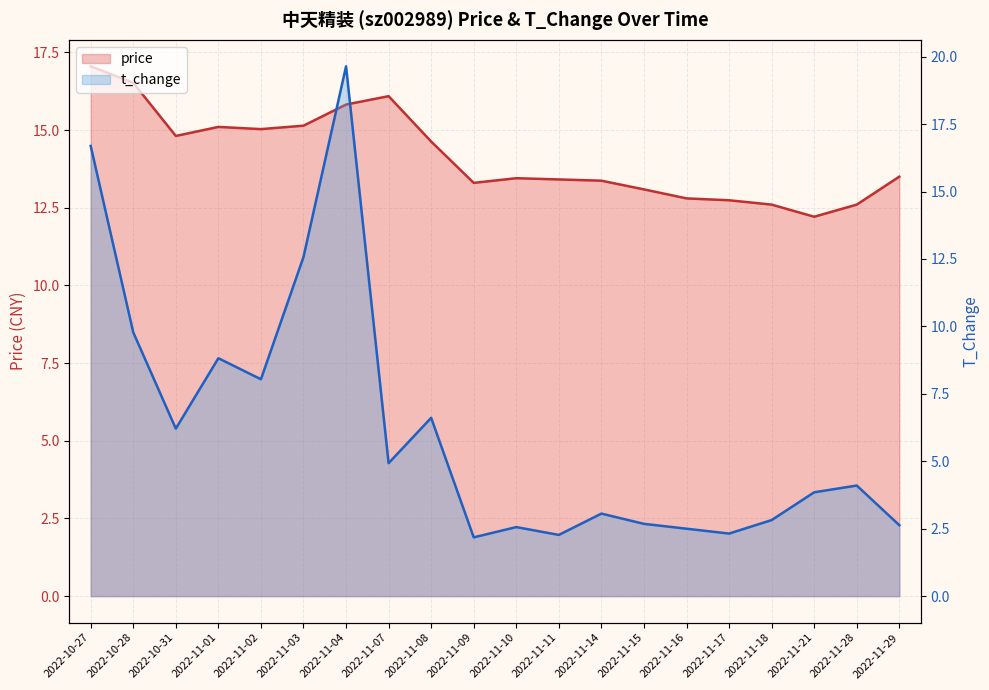

Which series changed the most between 2022-11-15 and 2022-11-28?

t_change